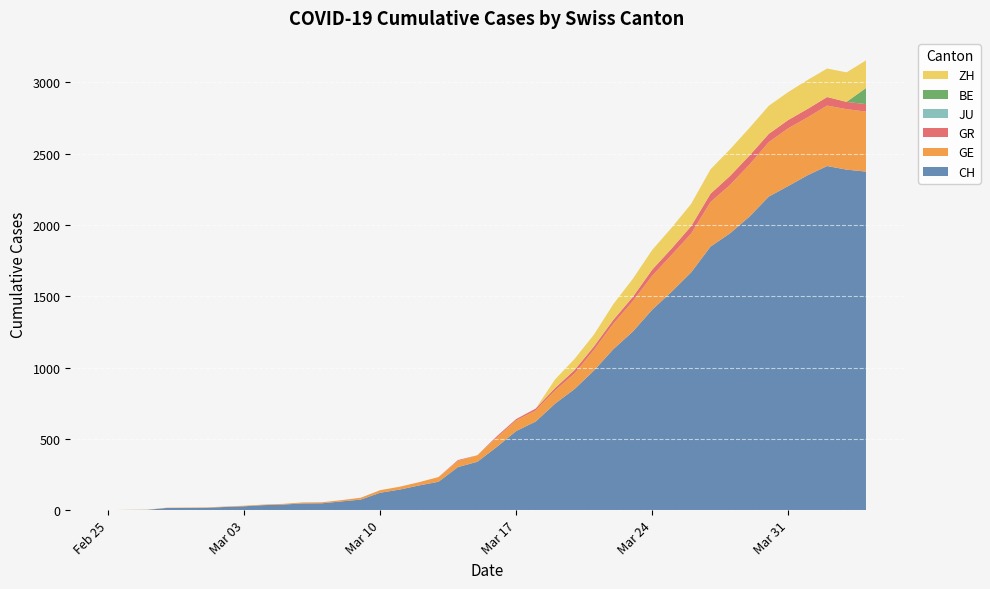

Reading right to left, what are all the values shown in this chart?

CH: 2020-04-04=2374	2020-04-03=2388	2020-04-02=2413	2020-04-01=2349	2020-03-31=2273	2020-03-30=2199	2020-03-29=2058	2020-03-28=1941	2020-03-27=1848	2020-03-26=1667	2020-03-25=1532	2020-03-24=1406	2020-03-23=1252	2020-03-22=1129	2020-03-21=979	2020-03-20=849	2020-03-19=747	2020-03-18=621	2020-03-17=555	2020-03-16=443	2020-03-15=339	2020-03-14=302	2020-03-13=199	2020-03-12=173	2020-03-11=144	2020-03-10=122	2020-03-09=74	2020-03-08=61	2020-03-07=48	2020-03-06=47	2020-03-05=39	2020-03-04=35	2020-03-03=27	2020-03-02=22	2020-03-01=16	2020-02-29=15	2020-02-28=15	2020-02-27=2	2020-02-26=1	2020-02-25=0
GE: 2020-04-04=421	2020-04-03=424	2020-04-02=424	2020-04-01=406	2020-03-31=405	2020-03-30=382	2020-03-29=365	2020-03-28=339	2020-03-27=313	2020-03-26=272	2020-03-25=258	2020-03-24=238	2020-03-23=214	2020-03-22=179	2020-03-21=145	2020-03-20=109	2020-03-19=92	2020-03-18=78	2020-03-17=75	2020-03-16=66	2020-03-15=46	2020-03-14=43	2020-03-13=33	2020-03-12=23	2020-03-11=20	2020-03-10=18	2020-03-09=13	2020-03-08=9	2020-03-07=7	2020-03-06=7	2020-03-05=5	2020-03-04=4	2020-03-03=4	2020-03-02=3	2020-03-01=3	2020-02-29=3	2020-02-28=2	2020-02-27=1	2020-02-26=1	2020-02-25=0
GR: 2020-04-04=52	2020-04-03=51	2020-04-02=60	2020-04-01=59	2020-03-31=58	2020-03-30=58	2020-03-29=63	2020-03-28=63	2020-03-27=58	2020-03-26=52	2020-03-25=45	2020-03-24=43	2020-03-23=29	2020-03-22=27	2020-03-21=24	2020-03-20=24	2020-03-19=18	2020-03-18=13	2020-03-17=9	2020-03-16=9	2020-03-15=0	2020-03-14=6	2020-03-13=0	2020-03-12=0	2020-03-11=0	2020-03-10=0	2020-03-09=0	2020-03-08=0	2020-03-07=0	2020-03-06=0	2020-03-05=0	2020-03-04=0	2020-03-03=0	2020-03-02=0	2020-03-01=0	2020-02-29=0	2020-02-28=0	2020-02-27=0	2020-02-26=0	2020-02-25=0
JU: 2020-04-04=0	2020-04-03=0	2020-04-02=0	2020-04-01=0	2020-03-31=0	2020-03-30=0	2020-03-29=0	2020-03-28=0	2020-03-27=0	2020-03-26=0	2020-03-25=0	2020-03-24=0	2020-03-23=0	2020-03-22=0	2020-03-21=0	2020-03-20=0	2020-03-19=0	2020-03-18=0	2020-03-17=0	2020-03-16=0	2020-03-15=0	2020-03-14=0	2020-03-13=0	2020-03-12=0	2020-03-11=0	2020-03-10=0	2020-03-09=0	2020-03-08=0	2020-03-07=0	2020-03-06=0	2020-03-05=0	2020-03-04=0	2020-03-03=0	2020-03-02=0	2020-03-01=0	2020-02-29=0	2020-02-28=0	2020-02-27=0	2020-02-26=0	2020-02-25=0
BE: 2020-04-04=113	2020-04-03=0	2020-04-02=0	2020-04-01=0	2020-03-31=0	2020-03-30=0	2020-03-29=0	2020-03-28=0	2020-03-27=0	2020-03-26=0	2020-03-25=0	2020-03-24=0	2020-03-23=0	2020-03-22=0	2020-03-21=0	2020-03-20=0	2020-03-19=0	2020-03-18=0	2020-03-17=0	2020-03-16=0	2020-03-15=0	2020-03-14=0	2020-03-13=0	2020-03-12=0	2020-03-11=0	2020-03-10=0	2020-03-09=0	2020-03-08=0	2020-03-07=0	2020-03-06=0	2020-03-05=0	2020-03-04=0	2020-03-03=0	2020-03-02=0	2020-03-01=0	2020-02-29=0	2020-02-28=0	2020-02-27=0	2020-02-26=0	2020-02-25=0
ZH: 2020-04-04=194	2020-04-03=207	2020-04-02=200	2020-04-01=203	2020-03-31=196	2020-03-30=197	2020-03-29=194	2020-03-28=187	2020-03-27=171	2020-03-26=156	2020-03-25=146	2020-03-24=138	2020-03-23=127	2020-03-22=110	2020-03-21=83	2020-03-20=78	2020-03-19=60	2020-03-18=0	2020-03-17=0	2020-03-16=0	2020-03-15=0	2020-03-14=0	2020-03-13=0	2020-03-12=0	2020-03-11=0	2020-03-10=0	2020-03-09=0	2020-03-08=0	2020-03-07=0	2020-03-06=0	2020-03-05=0	2020-03-04=0	2020-03-03=0	2020-03-02=0	2020-03-01=0	2020-02-29=0	2020-02-28=0	2020-02-27=0	2020-02-26=0	2020-02-25=0